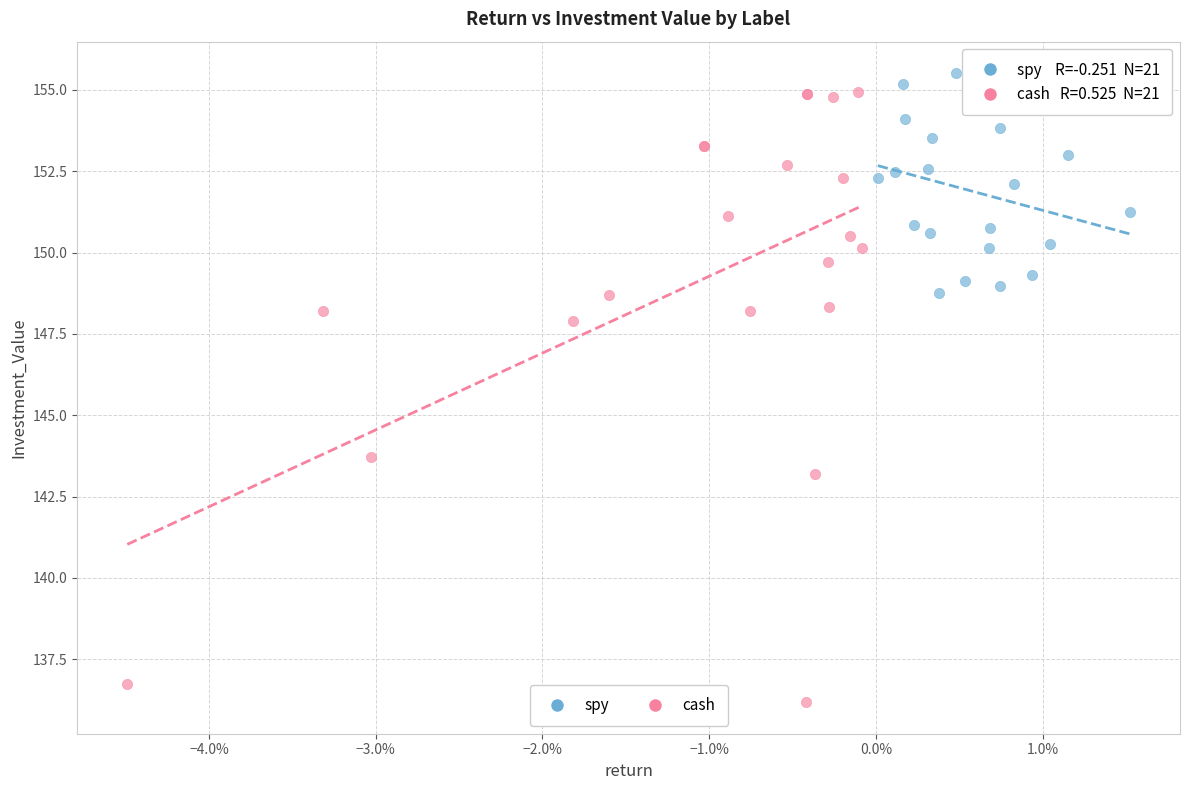

Which series reaches the maximum Y coordinate?

spy